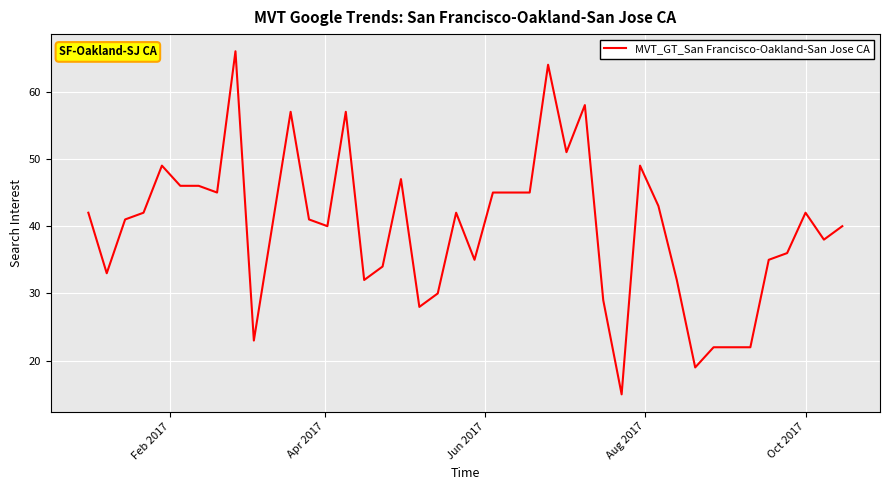

What is the difference between the maximum and minimum values?

51